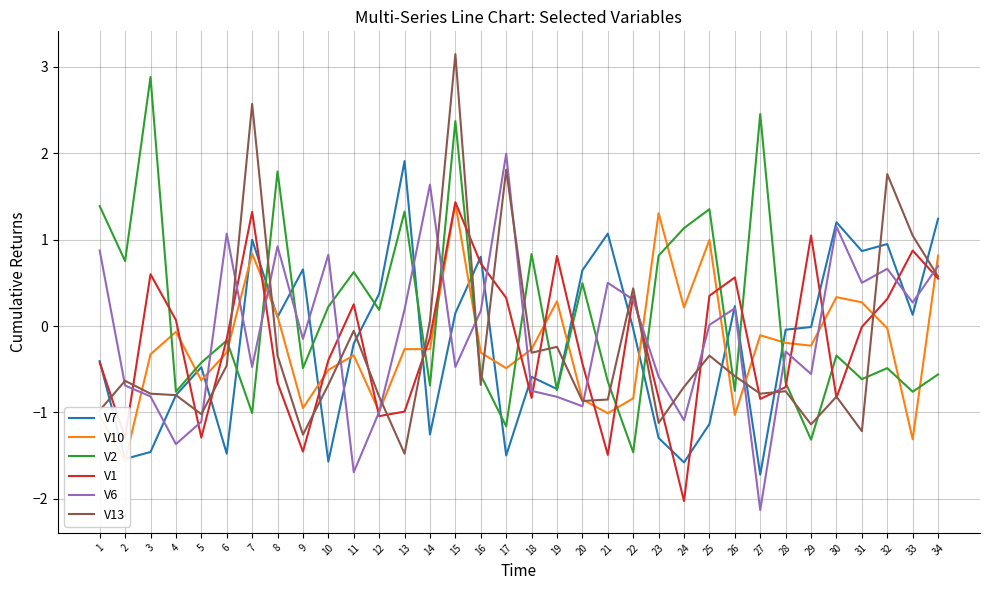

Which series ends up on top after the final intersection of V10 and V6?

V10